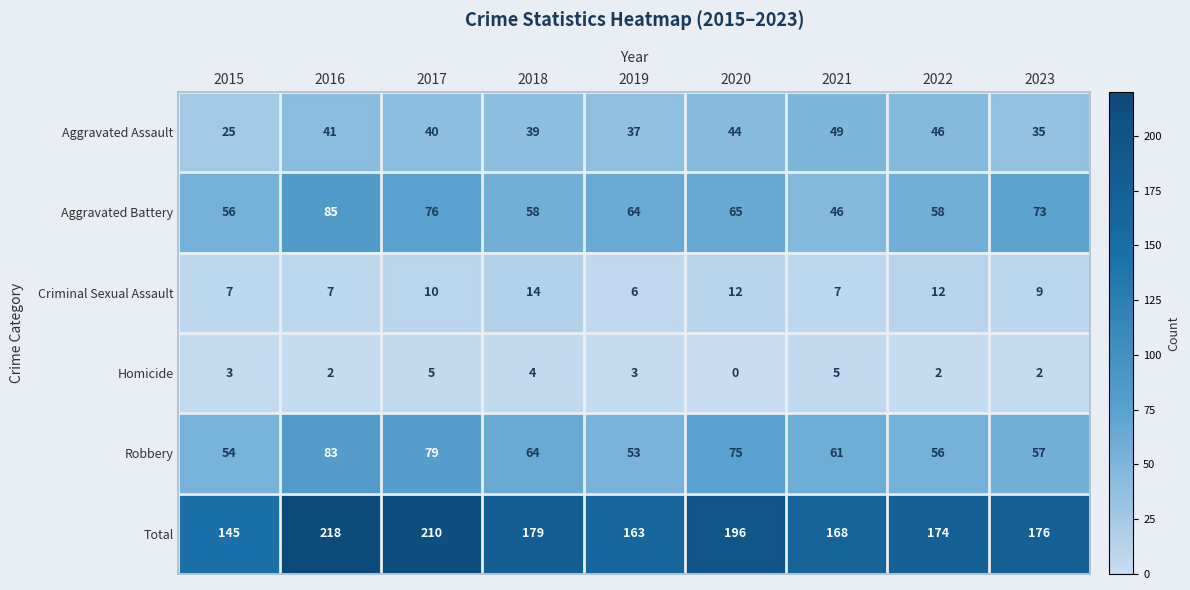

List the series in order of their peak value, highest first.

Total, Aggravated Battery, Robbery, Aggravated Assault, Criminal Sexual Assault, Homicide